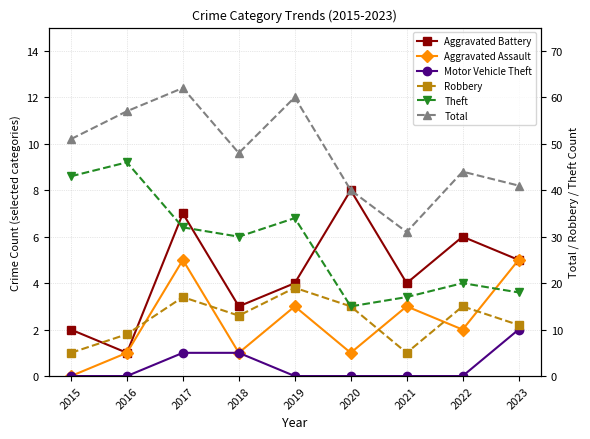

What is the sum of the Aggravated Assault values at 2020 and 2016?

2